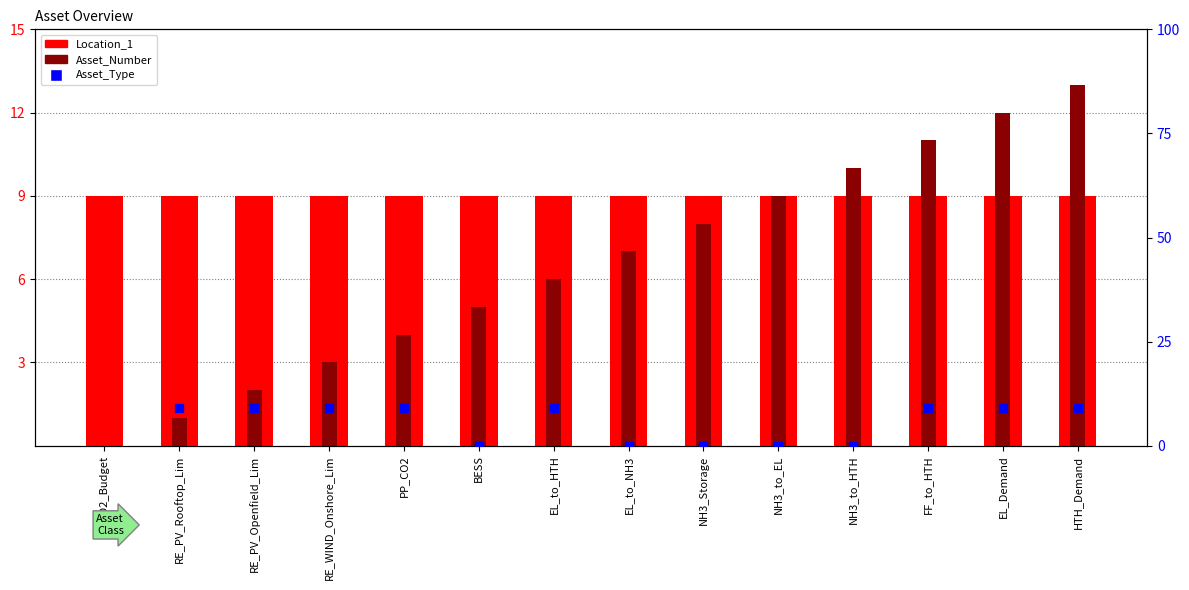

Is the value of Asset_Number at FF_to_HTH greater than the value of Asset_Type at HTH_Demand?

Yes